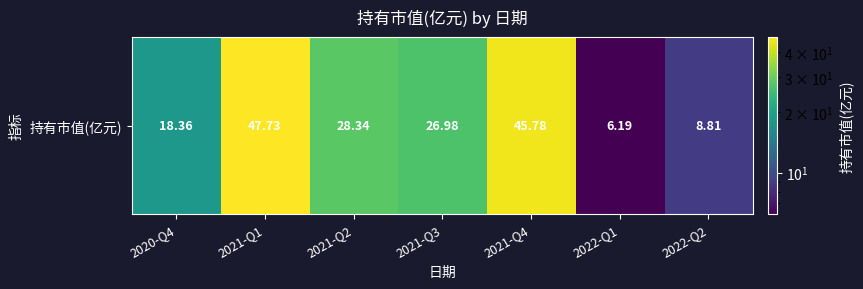

List the labels in order of value, smallest first.

2022-Q1, 2022-Q2, 2020-Q4, 2021-Q3, 2021-Q2, 2021-Q4, 2021-Q1